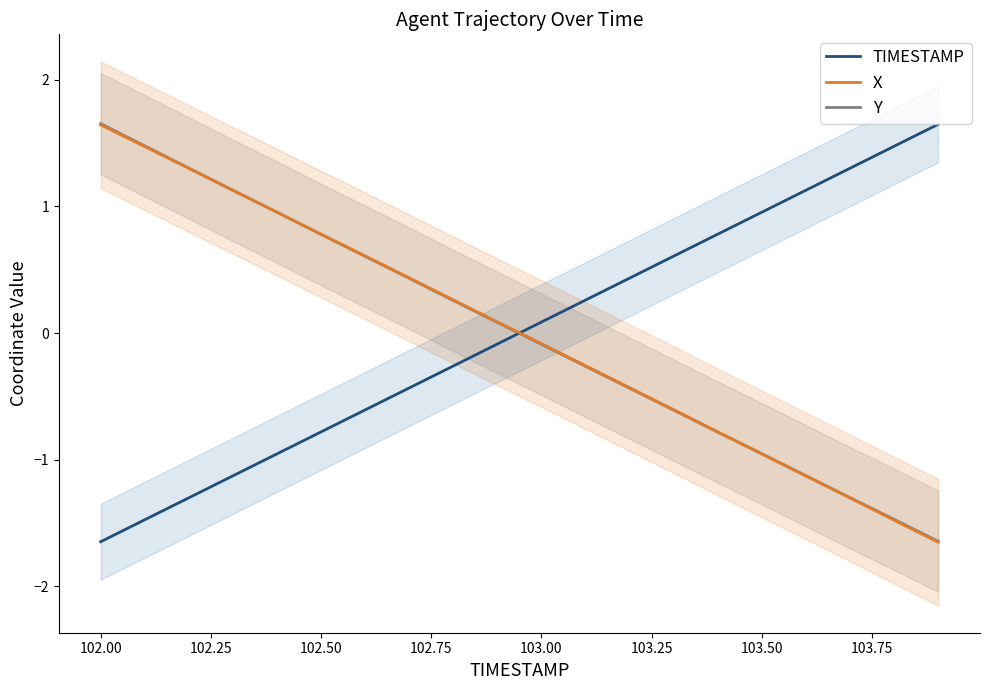

True or false: X and TIMESTAMP cross at least once.

True